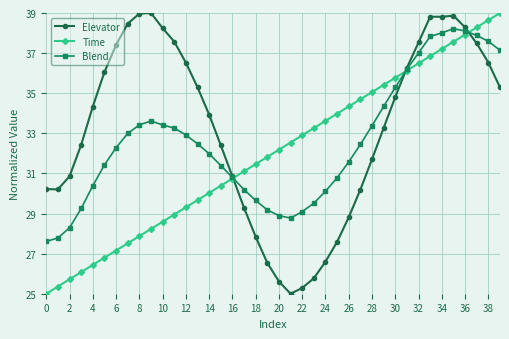

Rank the series by their average value, from lowest to highest.

Time, Blend, Elevator